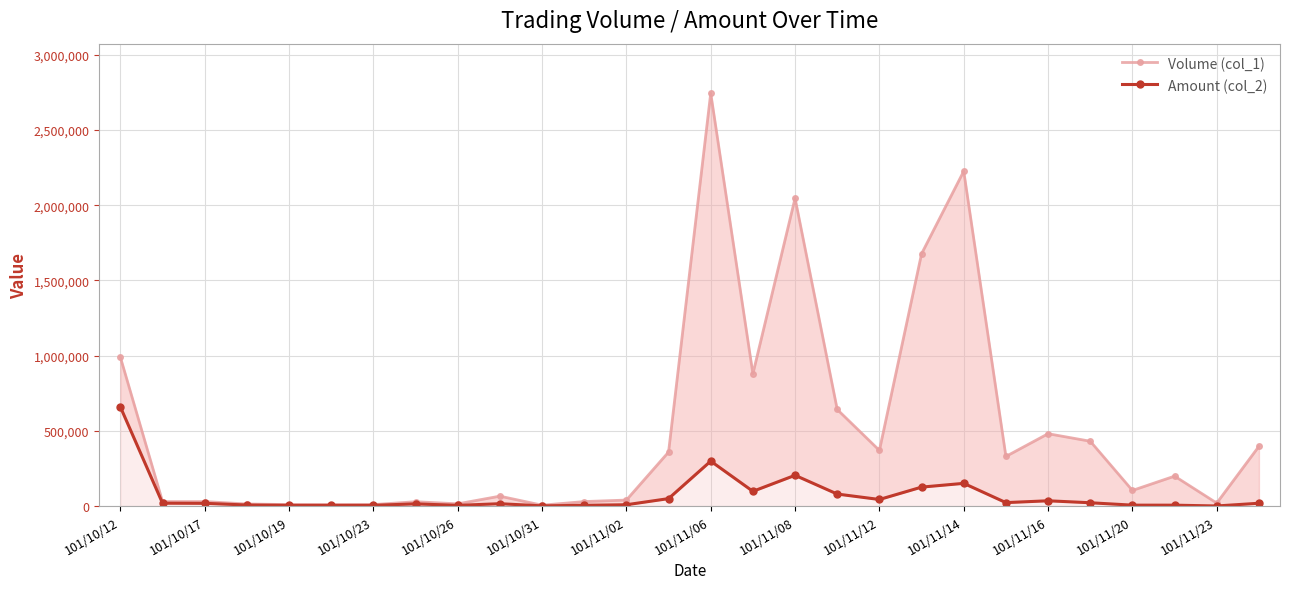

Which series has the largest total across all categories?

Volume (col_1)